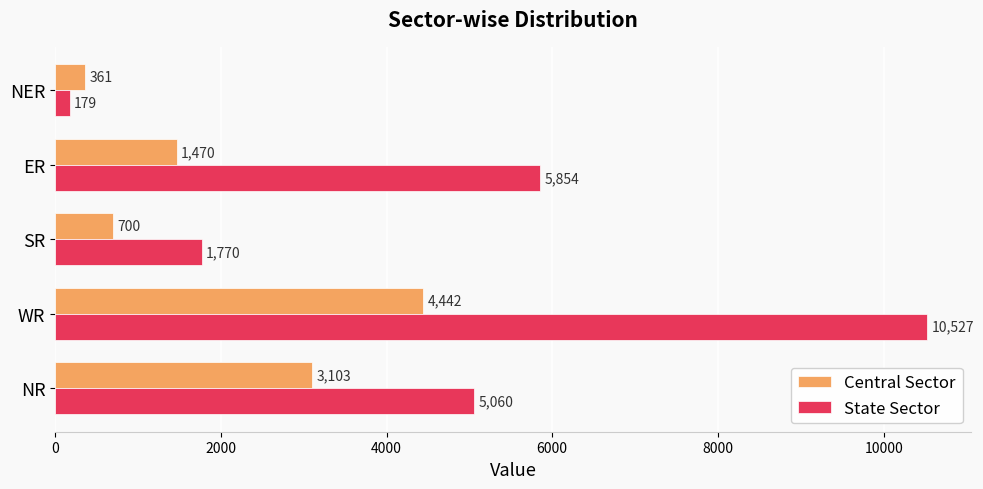

Rank the series by their average value, from lowest to highest.

Central Sector, State Sector